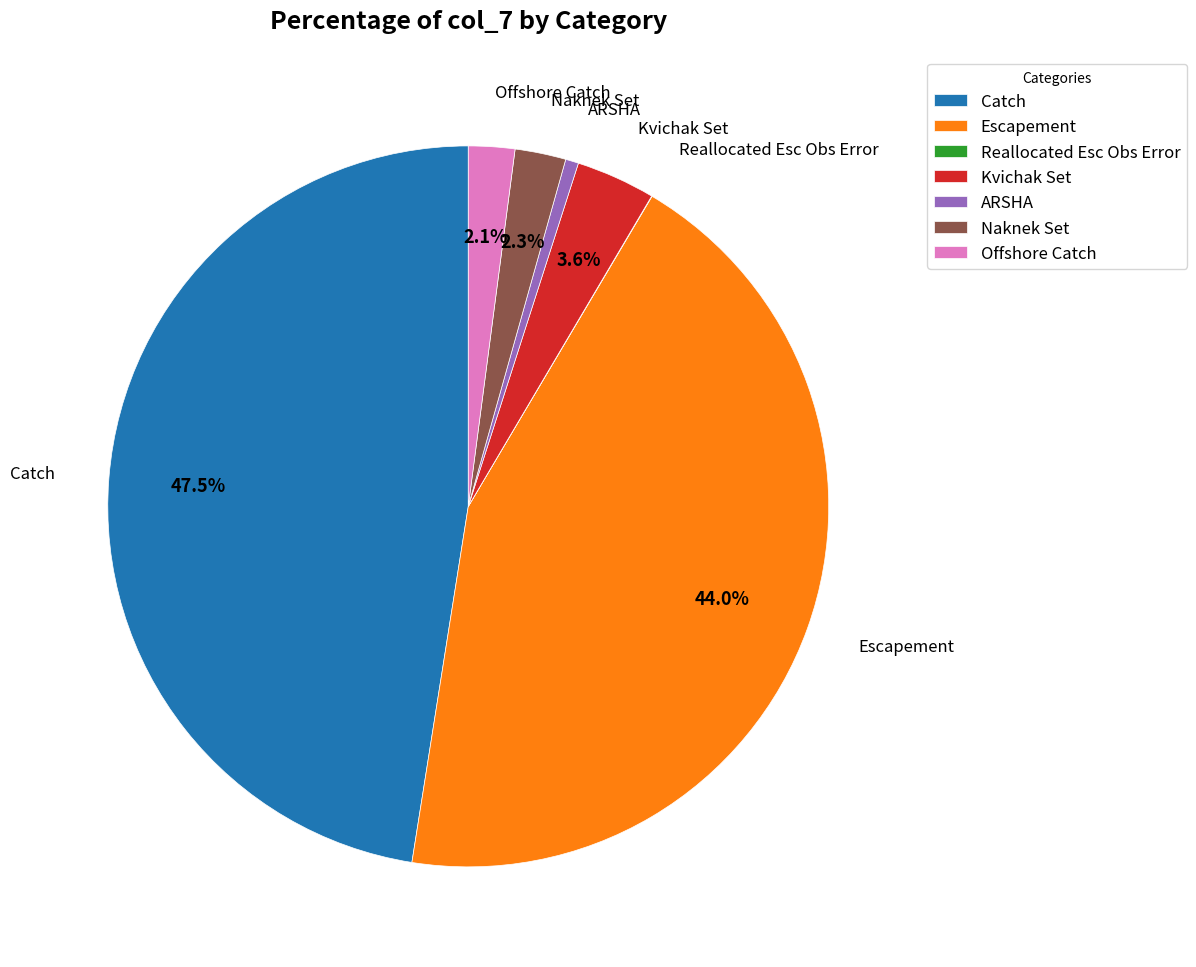

Is Kvichak Set the majority of the pie?

No